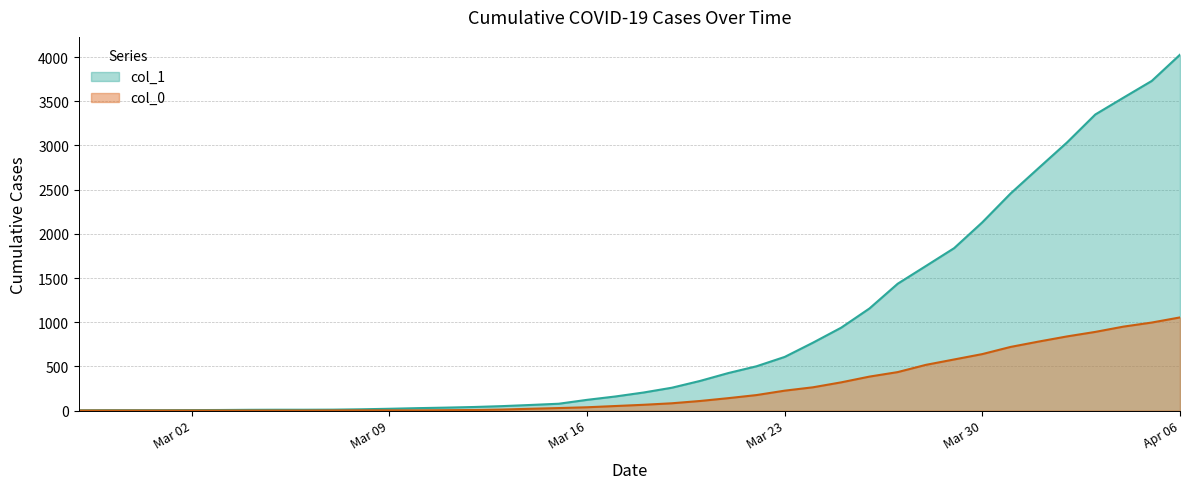

True or false: col_0 has more than 2 points higher than both neighbors.

False